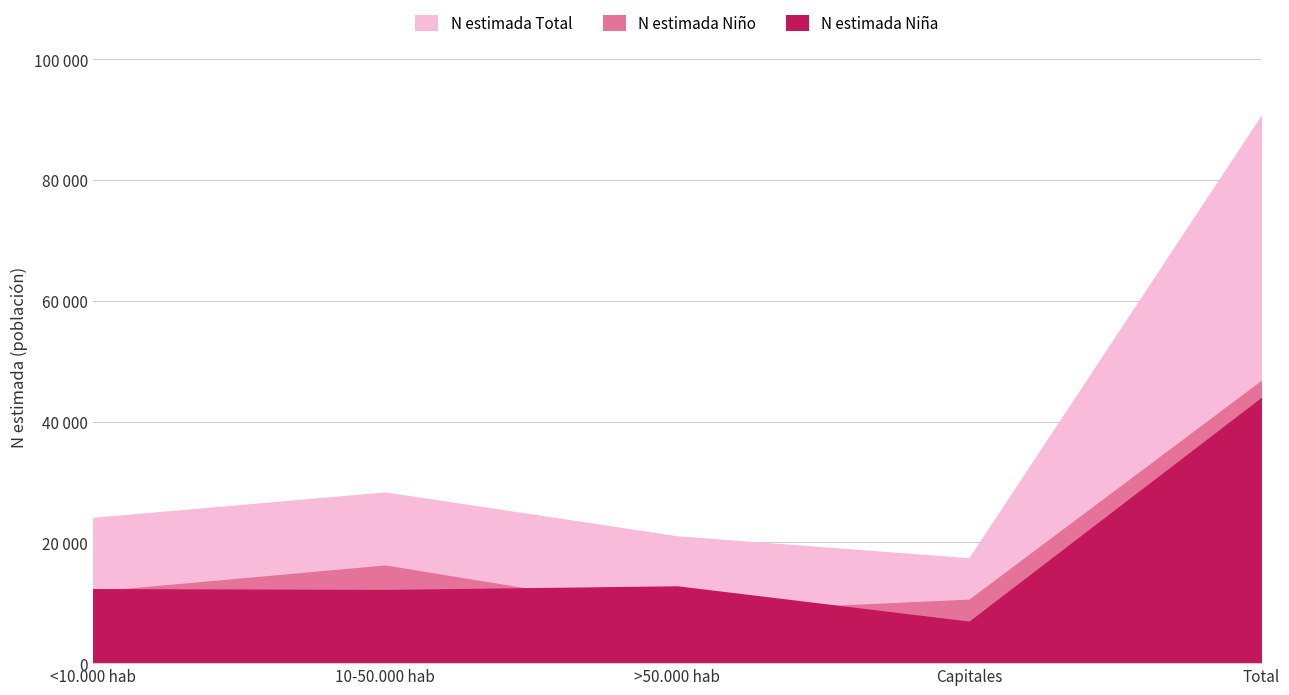

At which category is the sum across all series the highest?

Total